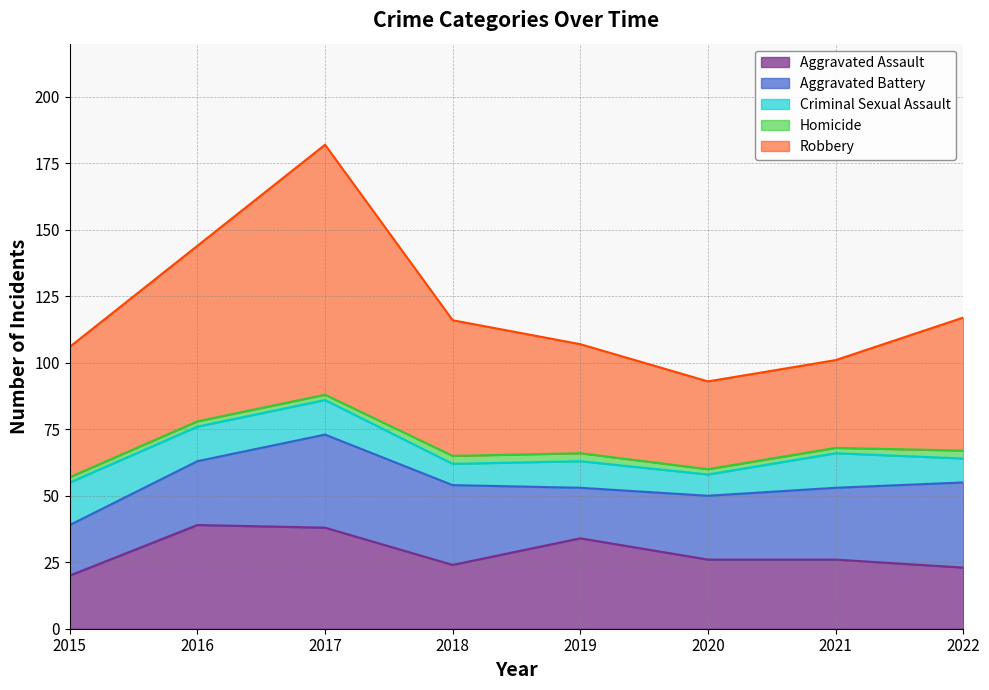

What is the total value across all series at 2018?

116